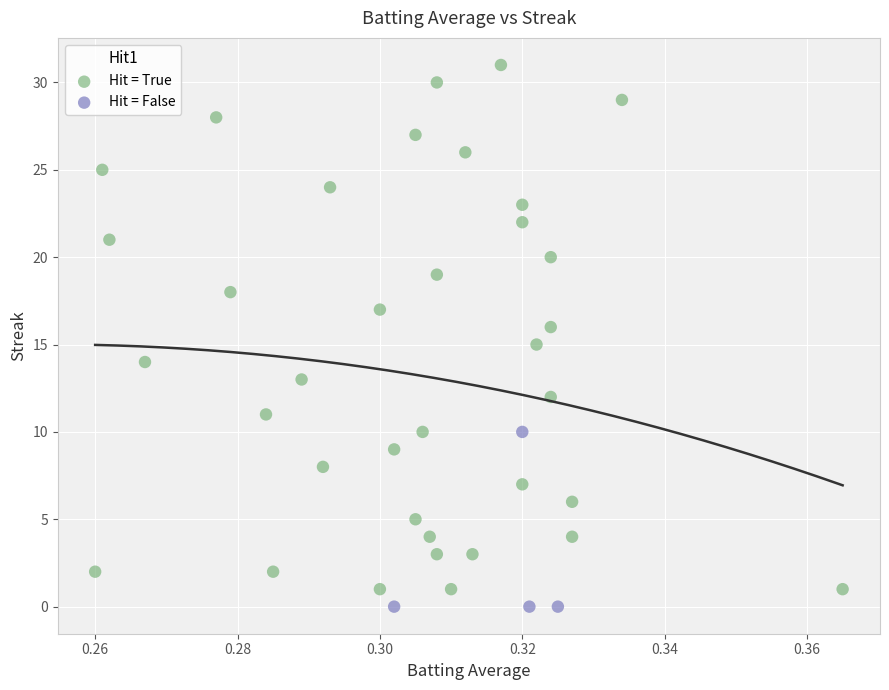

Which series has the widest spread of Y values?

Hit = True